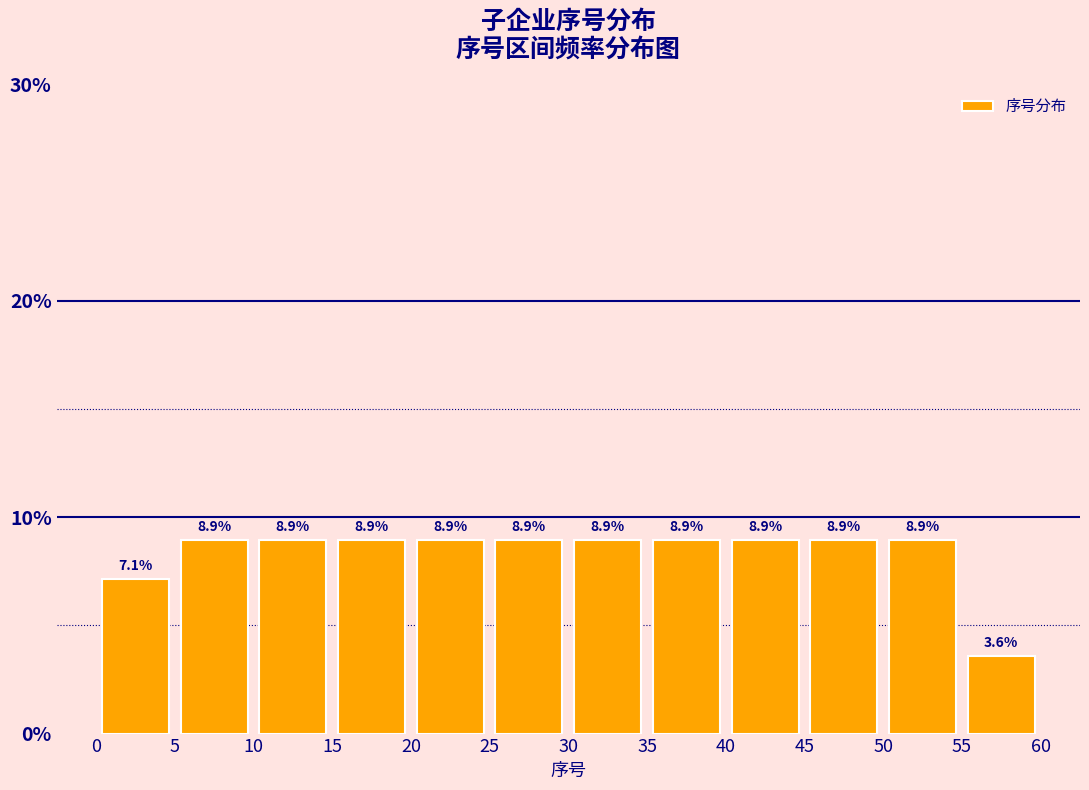

What is the height of the bar covering 50 to 55 on the x-axis?

8.9